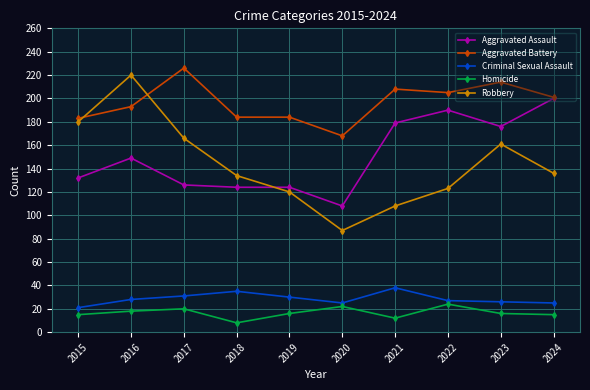

Which series has the largest total across all categories?

Aggravated Battery